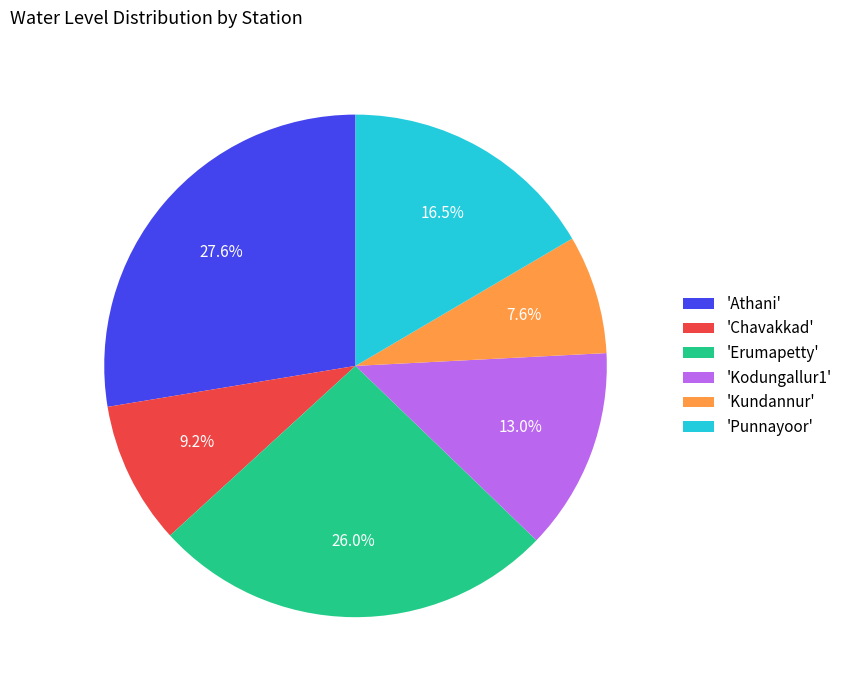

Does any single category account for the majority?

No